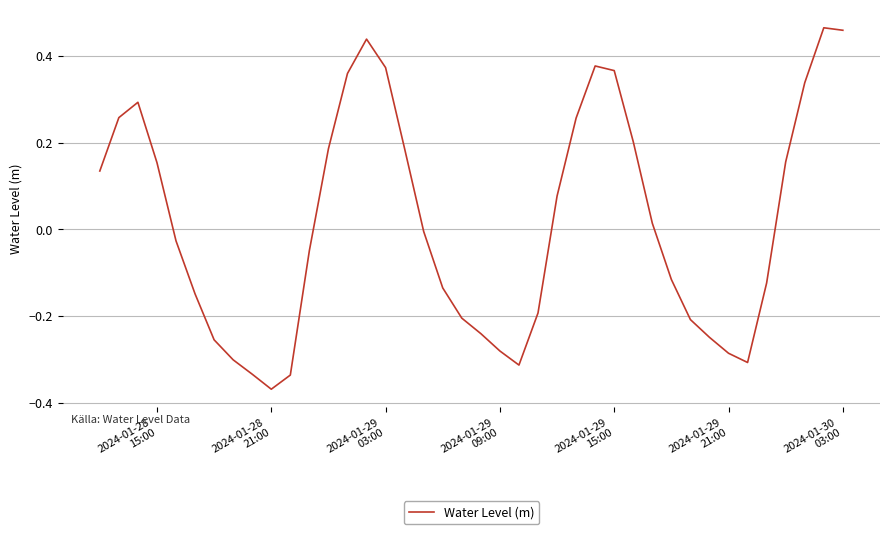

What is the difference between the maximum and minimum values?

0.8